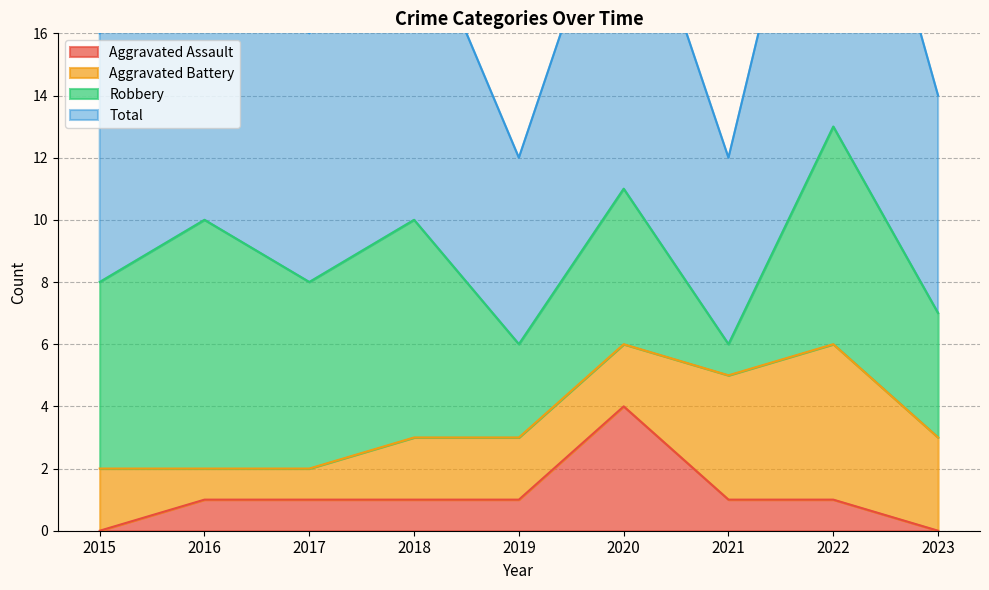

How many Aggravated Assault values are between 1 and 2?

6